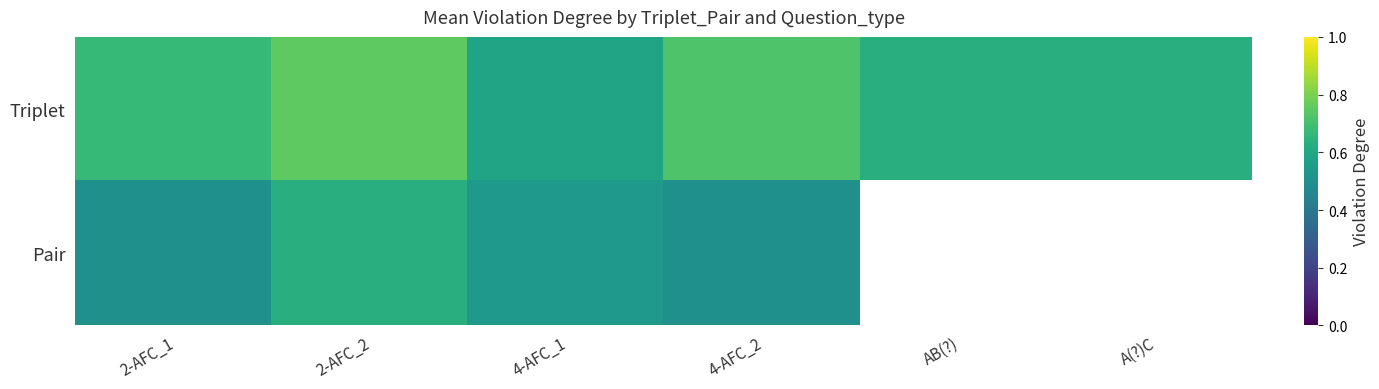

What is the total value across all series at A?C?

0.5